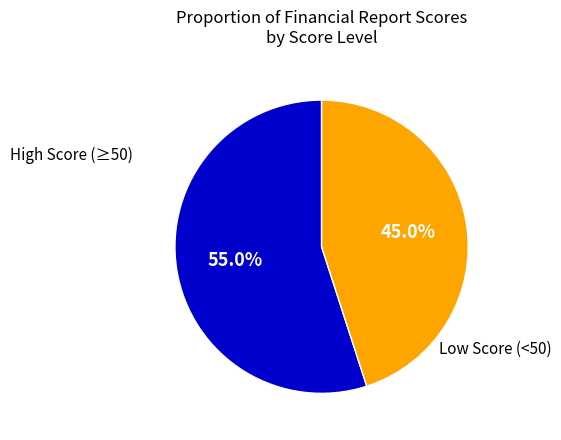

Does any single category account for the majority?

Yes